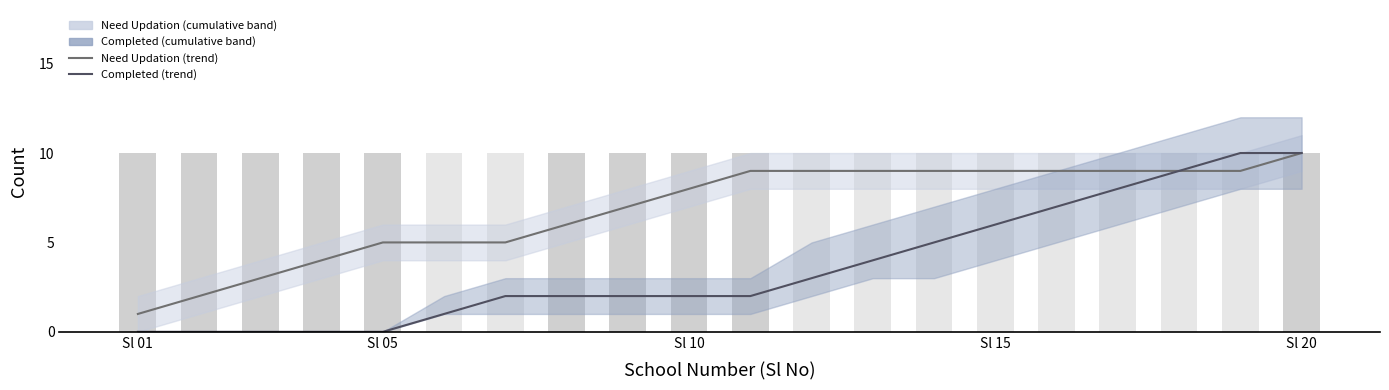

True or false: Cumulative Completed has a value of 4 at Sl 20.

False